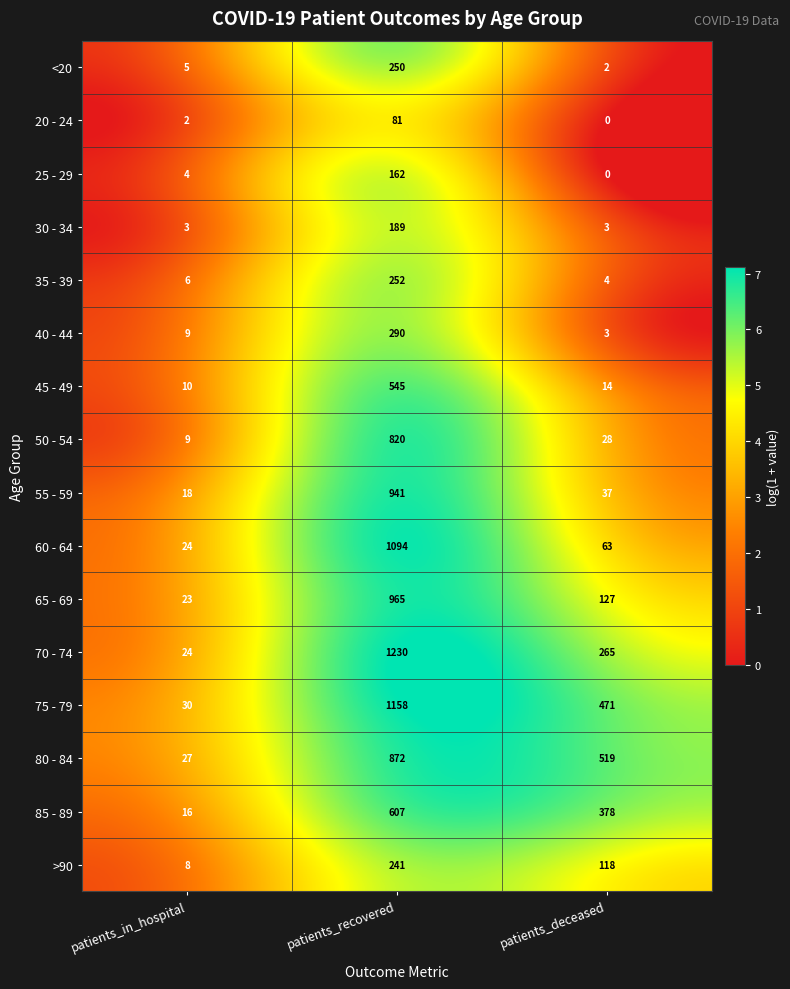

What is the sum of all 40 - 44 values?

302